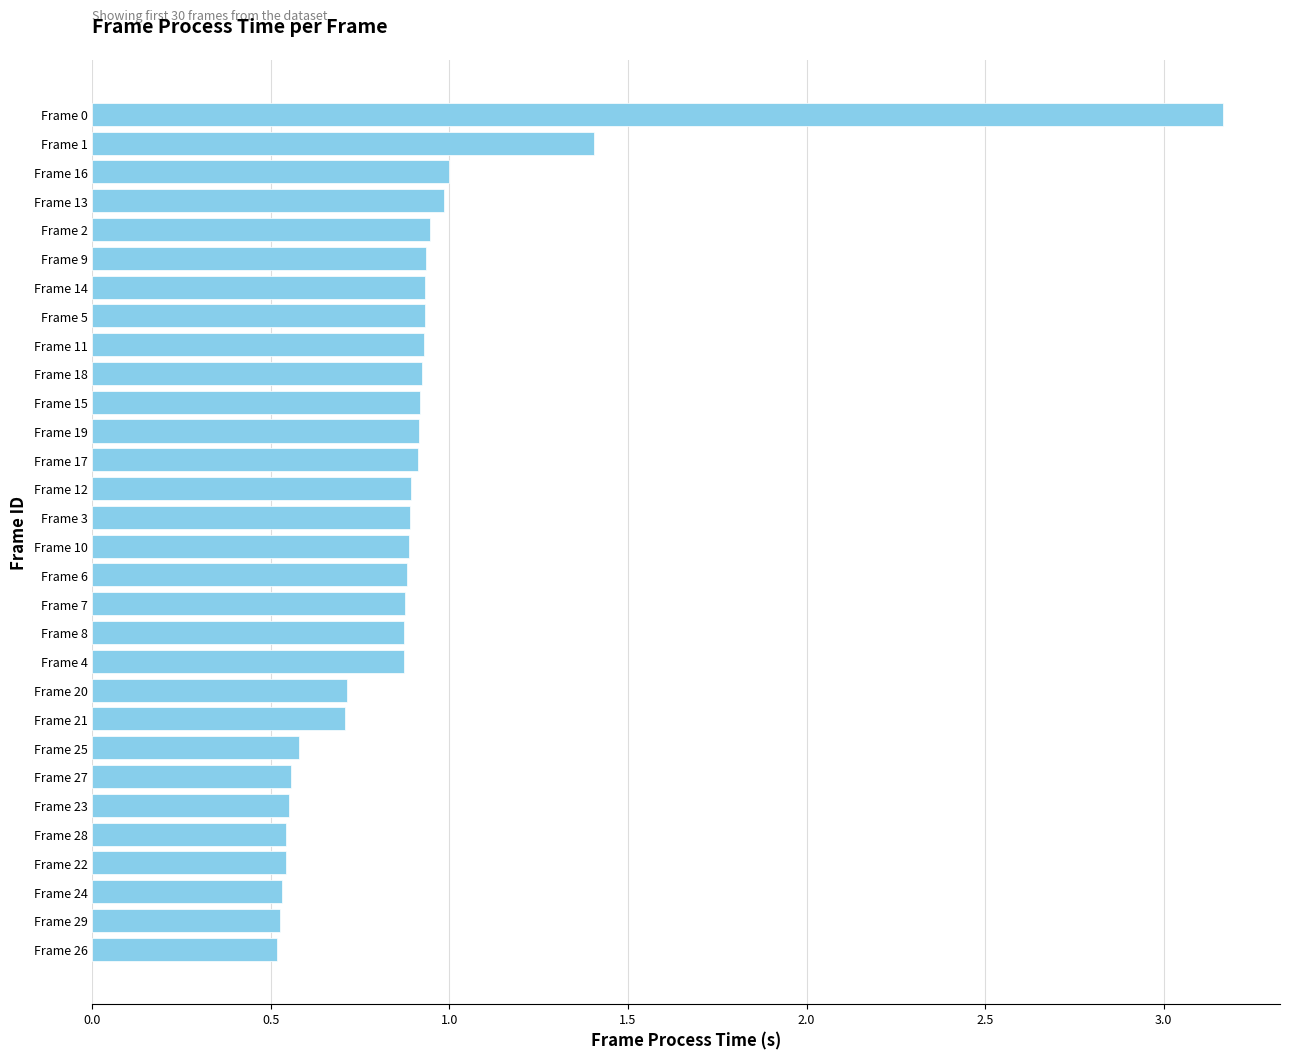

Is it true that the value at Frame 25 is 0.2?

False